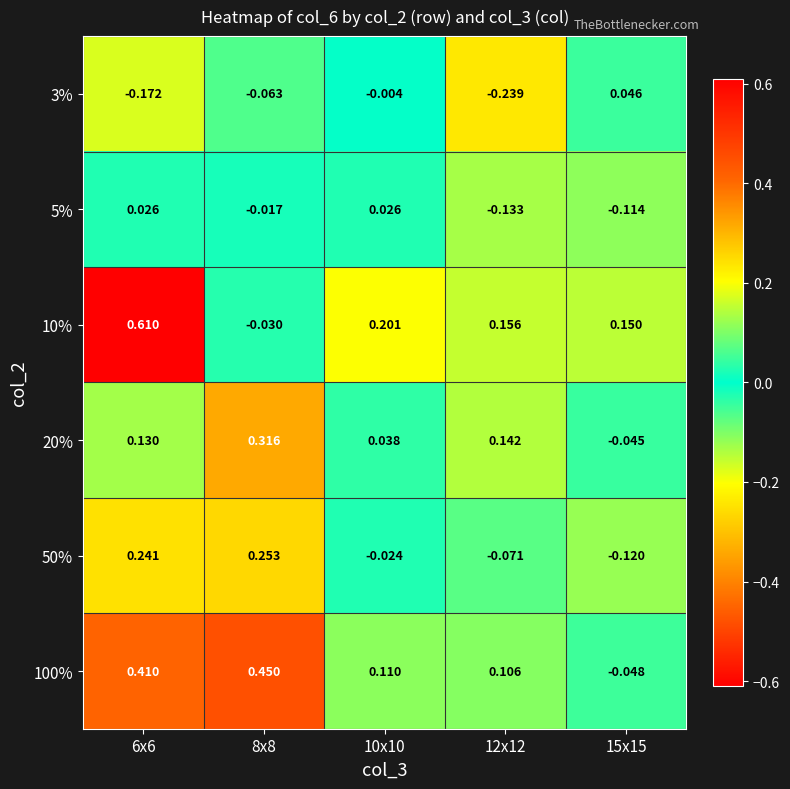

Is the value of 50% at 6x6 greater than the value of 20% at 15x15?

Yes